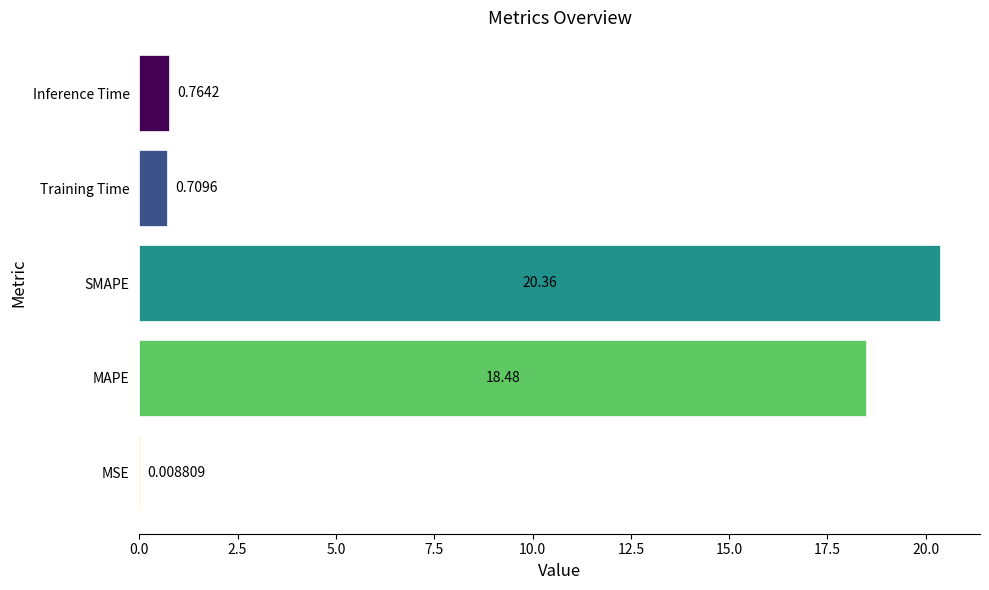

Are the bars grouped side by side (vs. stacked)?

No